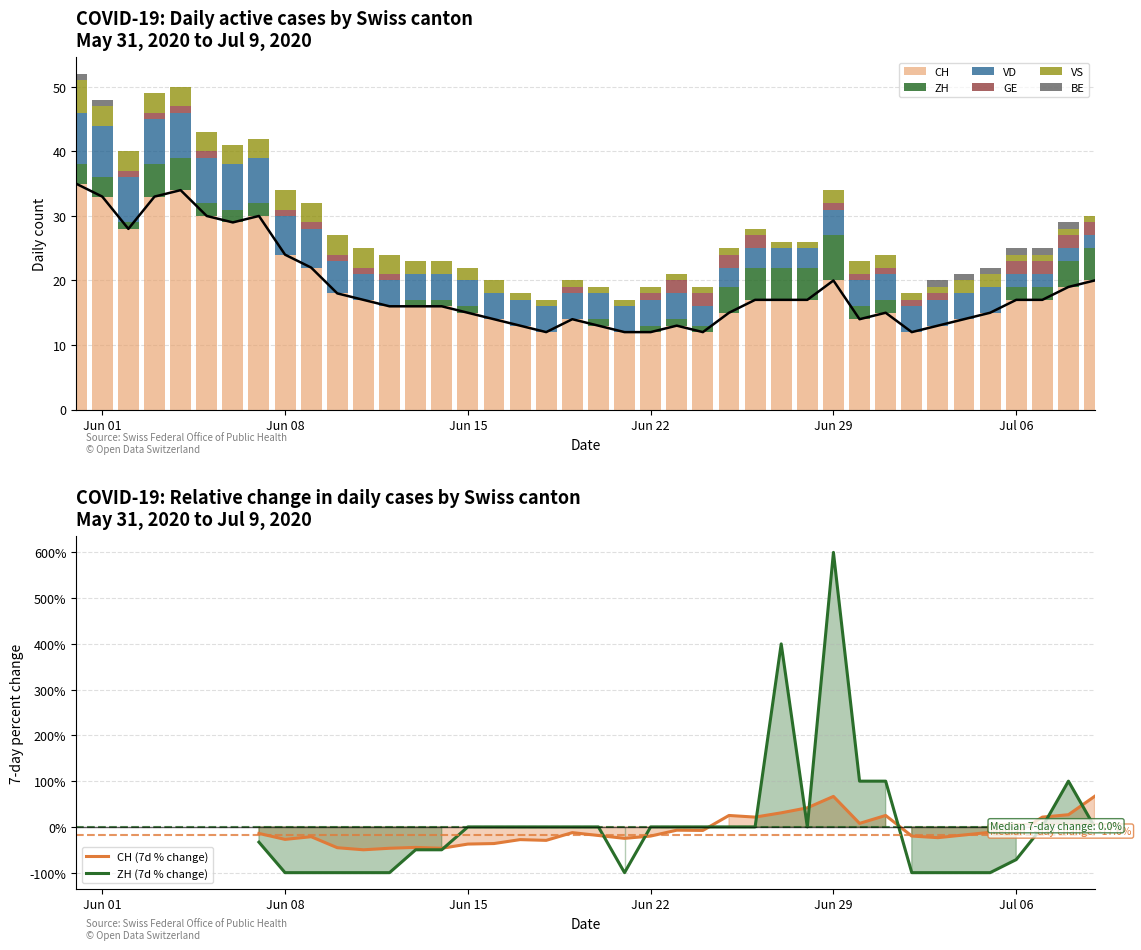

What is the difference between the highest and lowest values at 2020-07-08?

18